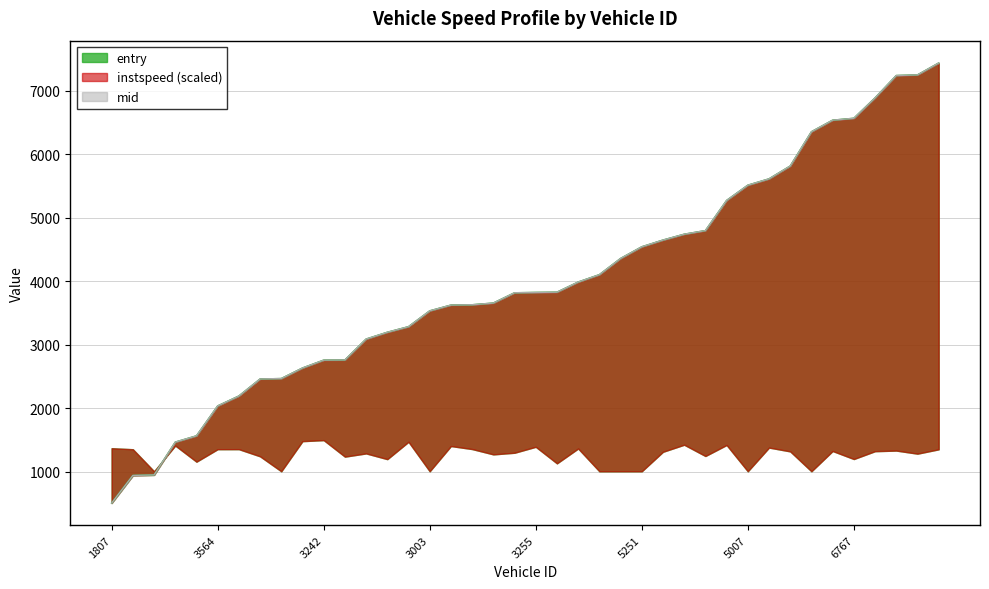

What is the label of the 25th point from the right?

3003